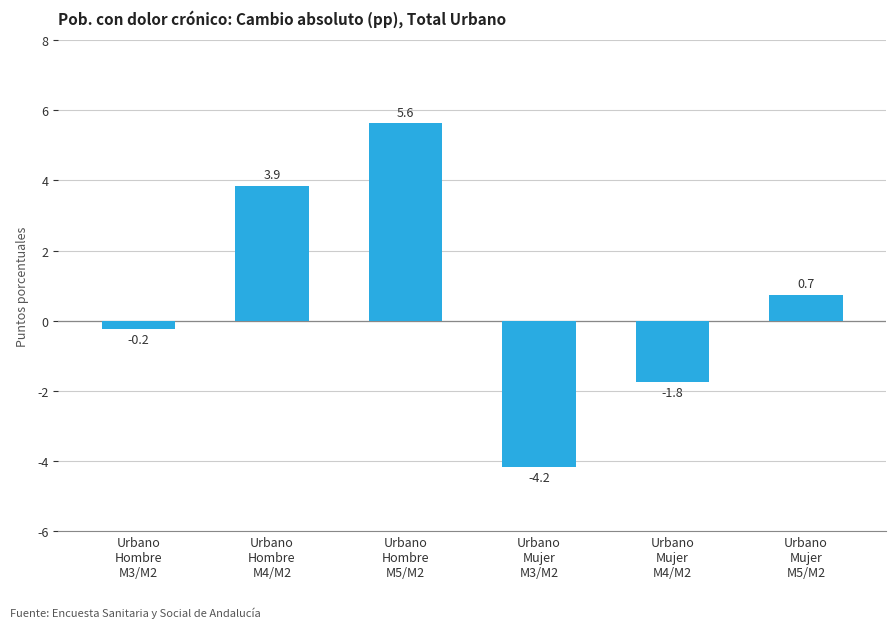

What is the label of the 3rd bar from the left?

Urbano
Hombre
M5/M2